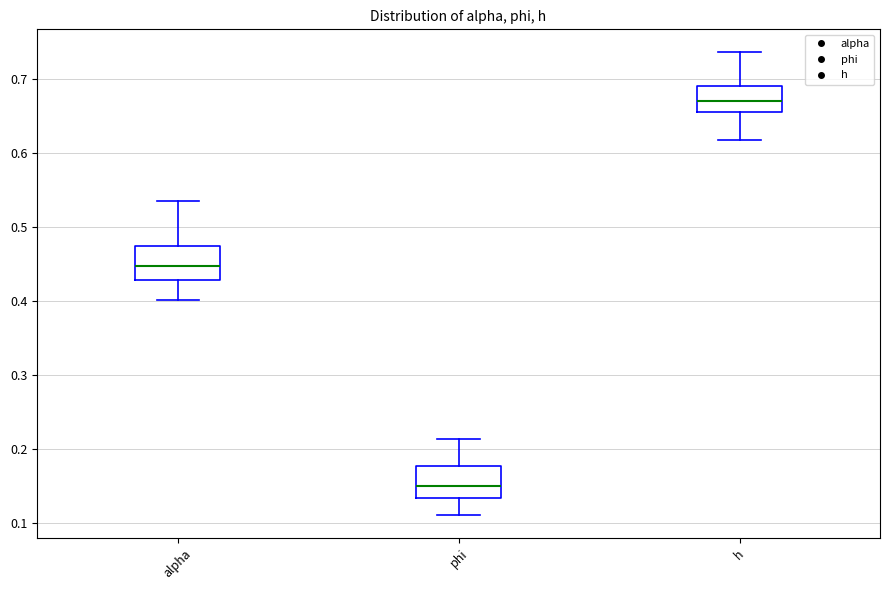

Reading left to right, read every box against the y-axis: the position of its median line, the range the box covers, and the ends of its whiskers. The values are not printed on the chart, so give them approximately, as read against the axis.

alpha: median 0.45, box 0.43 to 0.47, whiskers 0.40 to 0.53
phi: median 0.15, box 0.13 to 0.18, whiskers 0.11 to 0.21
h: median 0.67, box 0.66 to 0.69, whiskers 0.62 to 0.74